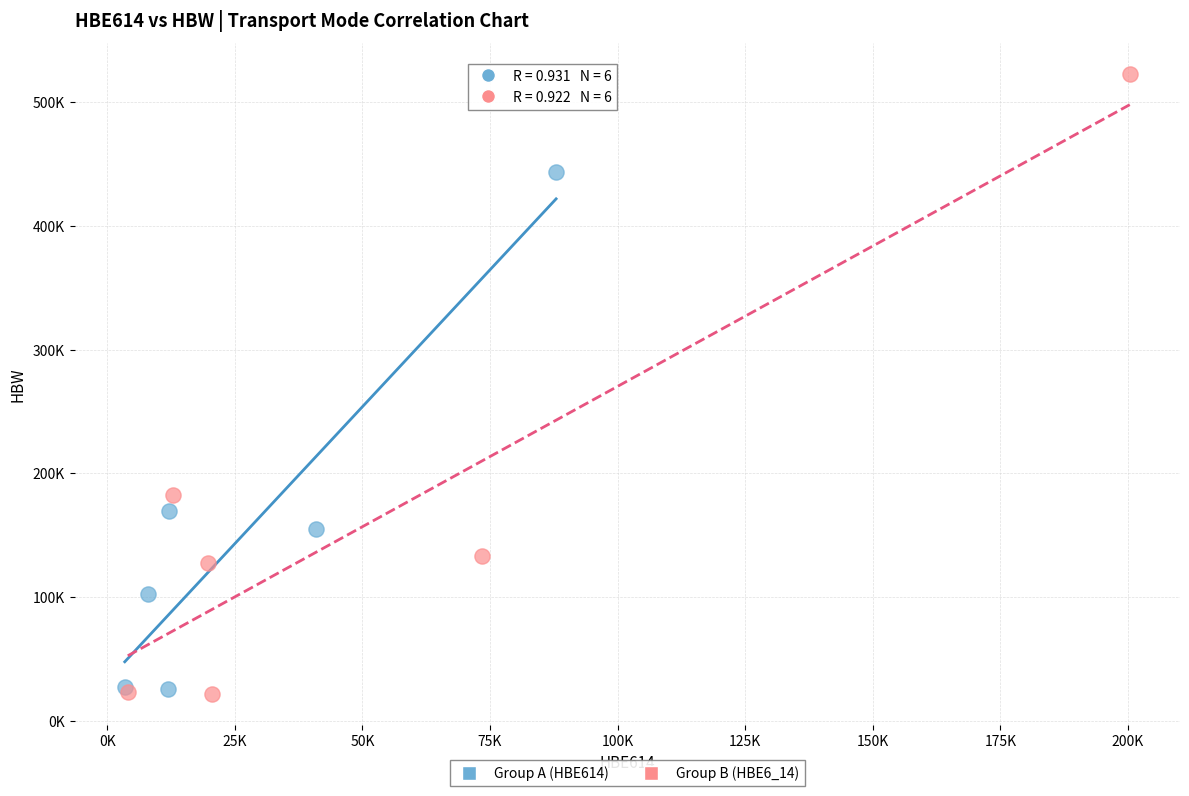

What are all the series names shown in the legend?

Group A (HBE614), Group B (HBE6_14)